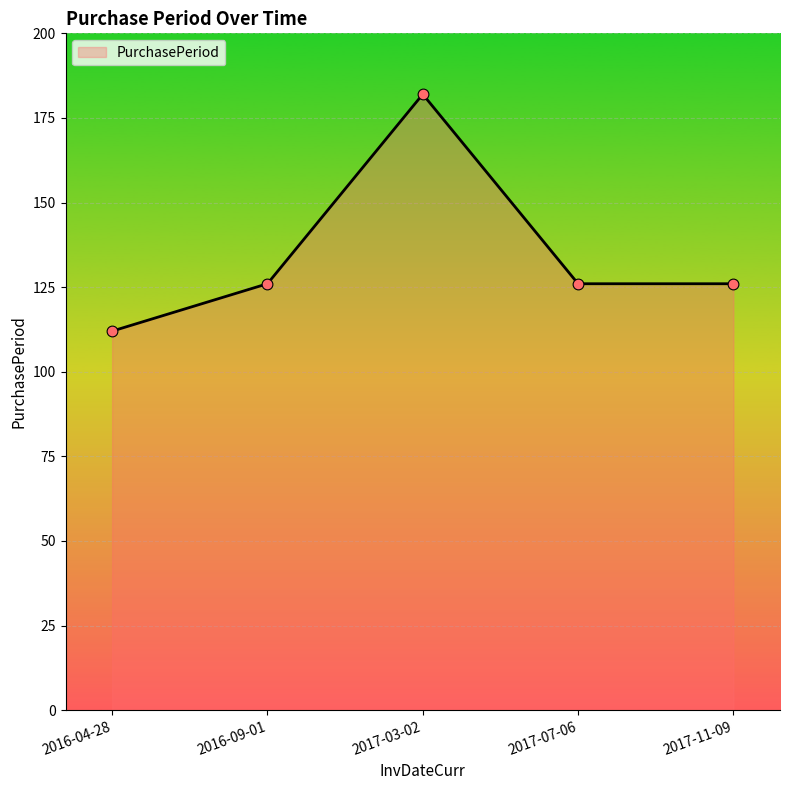

Approximately how many times larger is the value at 2016-09-01 compared to 2017-07-06?

1.0